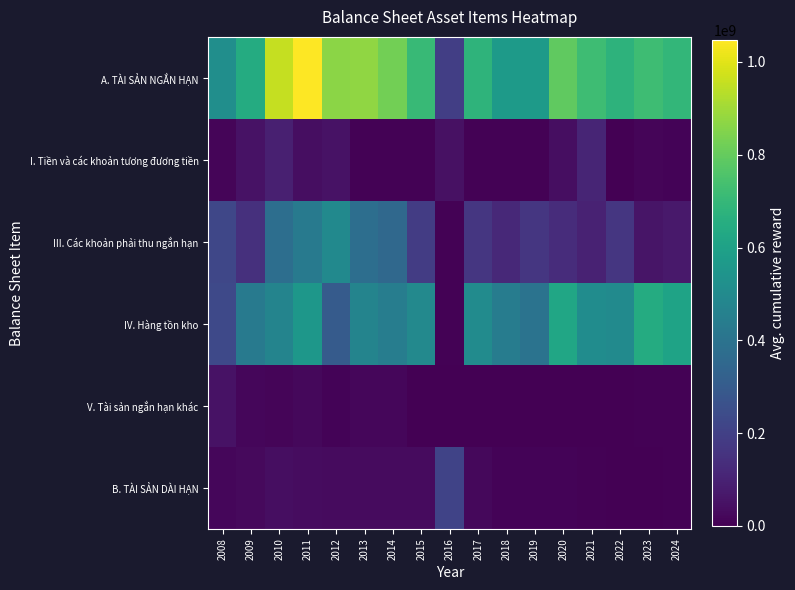

Between 2020 and 2014, which is larger?

2014